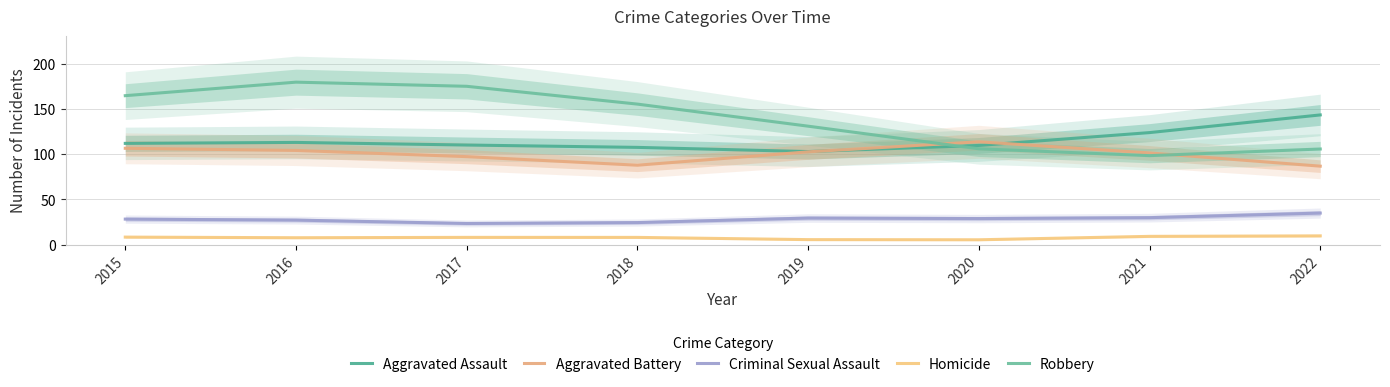

What is the approximate value of Aggravated Battery at 2018?

87.8